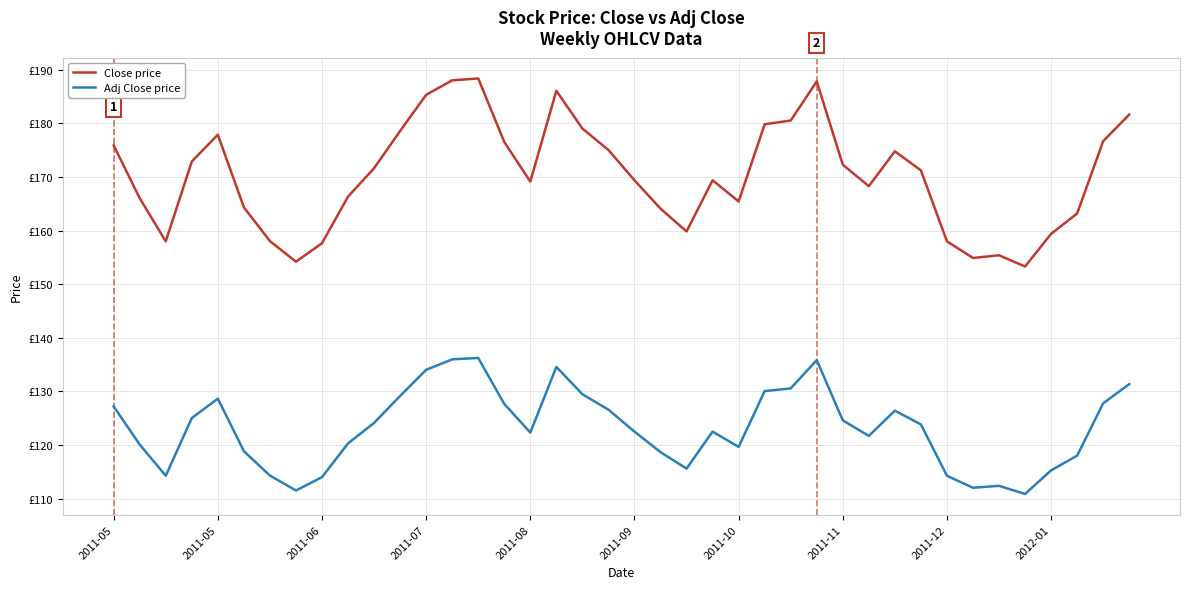

Reading left to right, what are all the values shown in this chart?

Close price: 175.9	166.1	158.0	172.9	177.9	164.4	158.1	154.2	157.6	166.4	171.6	178.6	185.4	188.1	188.4	176.6	169.1	186.1	179.1	175.1	169.4	164.1	159.9	169.4	165.4	179.9	180.6	187.9	172.3	168.3	174.8	171.2	158.0	154.9	155.4	153.3	159.4	163.2	176.7	181.6
Adj Close price: 127.2	120.1	114.2	125.0	128.6	118.8	114.3	111.5	114.0	120.3	124.1	129.1	134.0	136.0	136.2	127.7	122.3	134.6	129.5	126.6	122.5	118.7	115.6	122.5	119.6	130.0	130.6	135.8	124.6	121.7	126.4	123.8	114.2	112.0	112.4	110.8	115.3	118.0	127.8	131.3